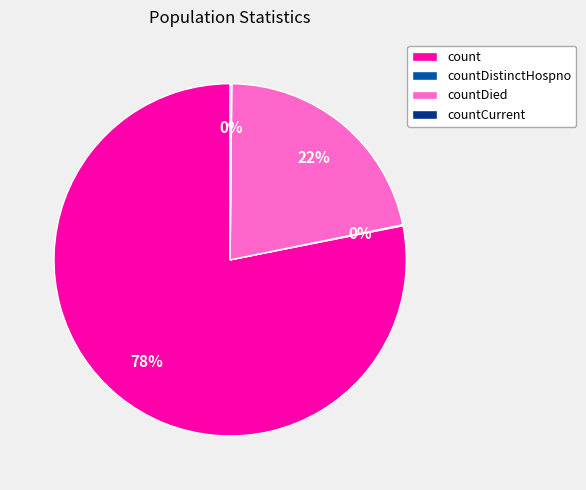

Combined, do count and countDied account for over 50%?

Yes